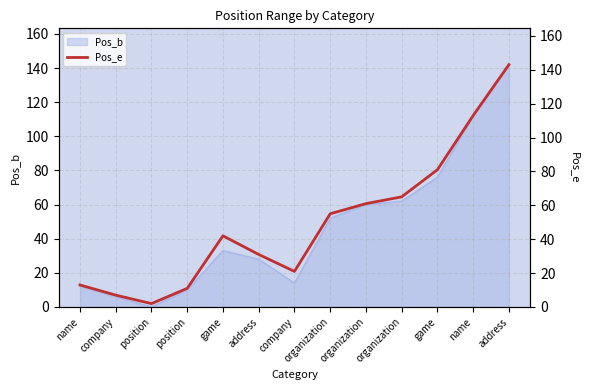

What is the average value?

50